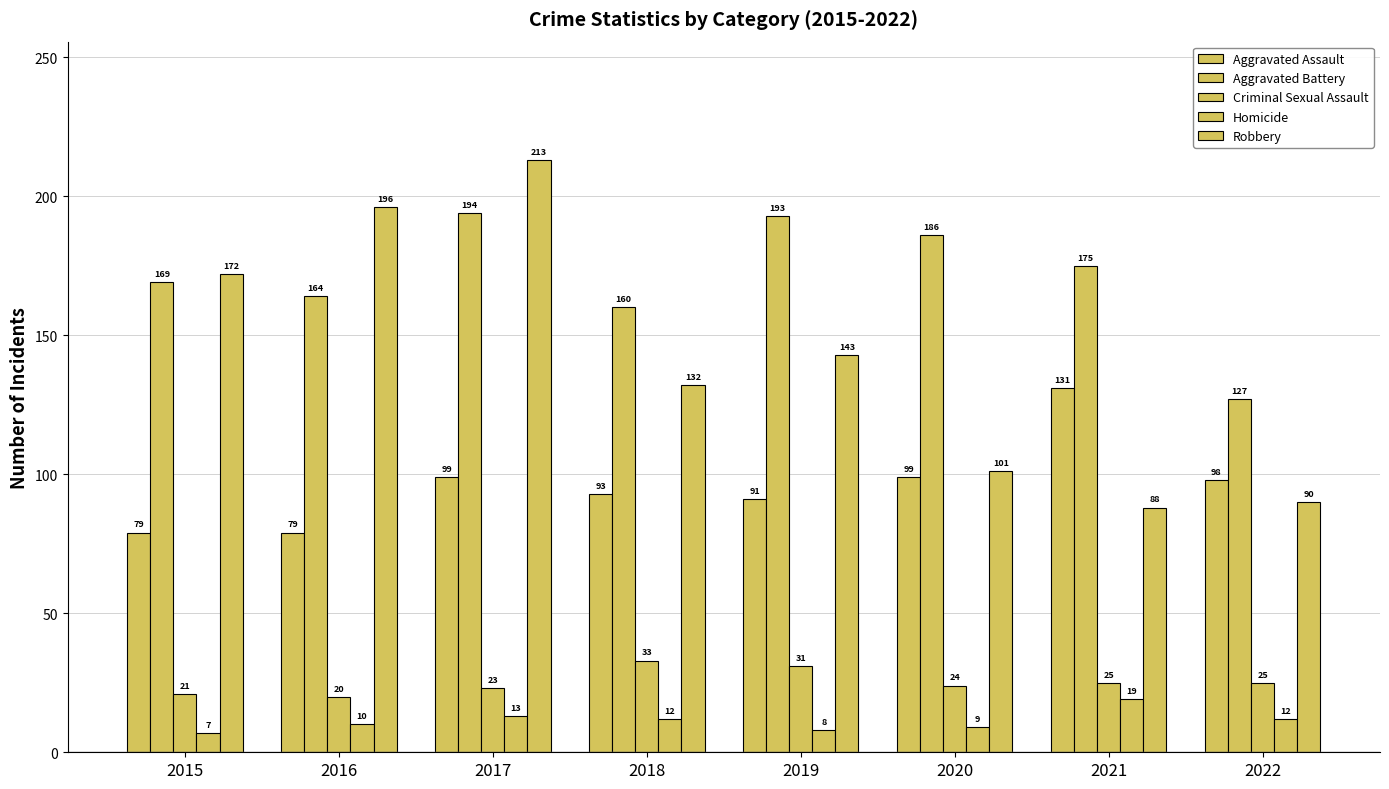

Rank the categories by Homicide value from lowest to highest.

2015, 2019, 2020, 2016, 2018, 2022, 2017, 2021